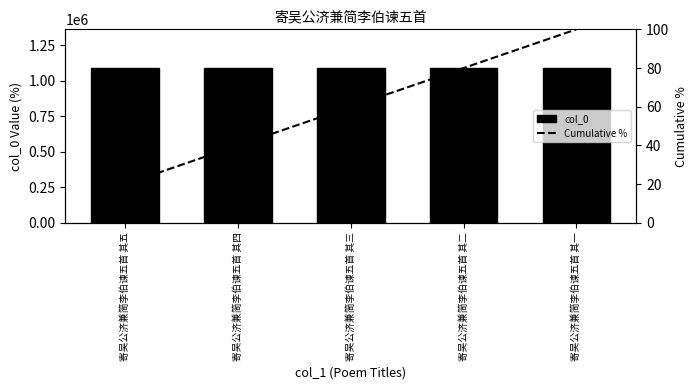

What are all the series names shown in the legend?

col_0, Cumulative %